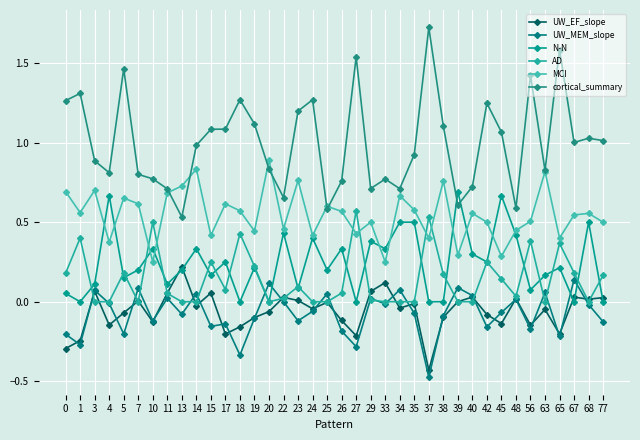

Read the UW_MEM_slope value at 18.

-0.3